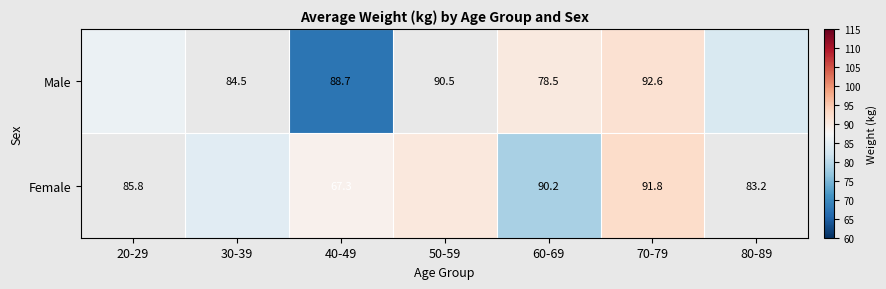

Which has a higher value, 80-89 or 50-59?

50-59